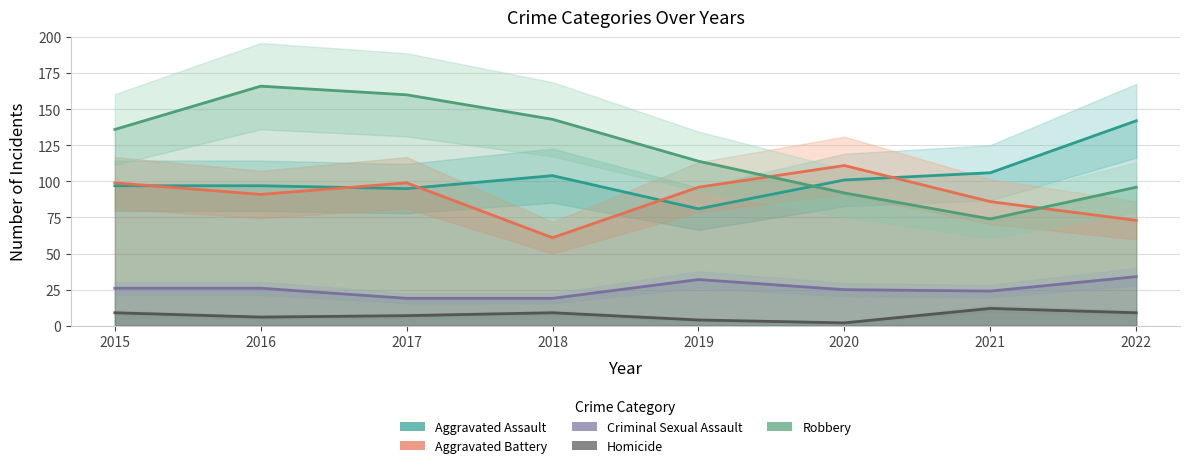

How many interior local valleys does the Aggravated Assault series have?

2